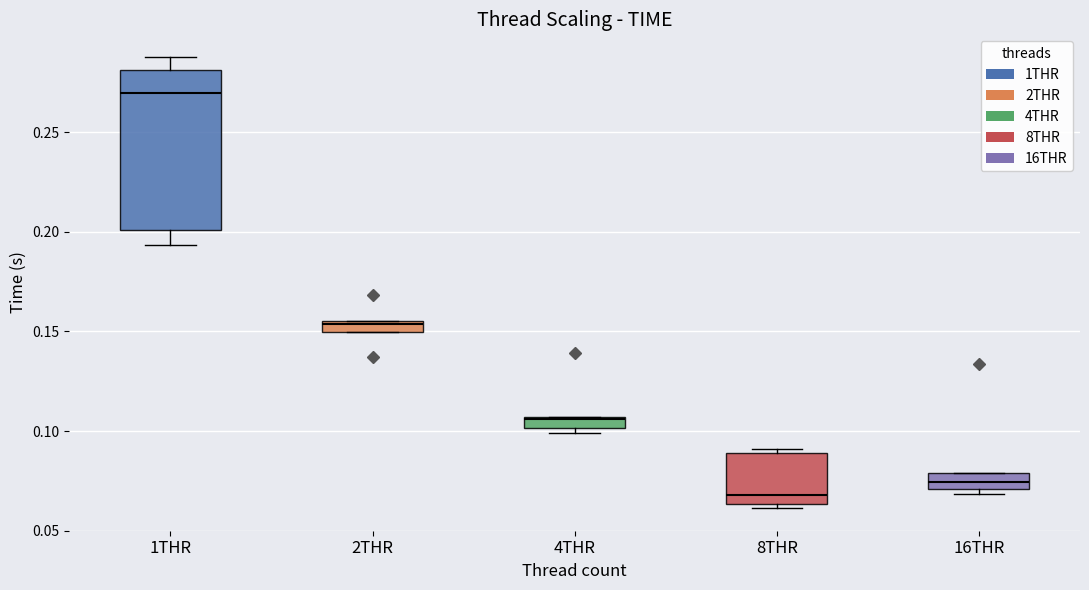

Where is the lower edge of the box for 1THR on the y-axis? The values are not printed on the chart, so give them approximately, as read against the axis.

0.200